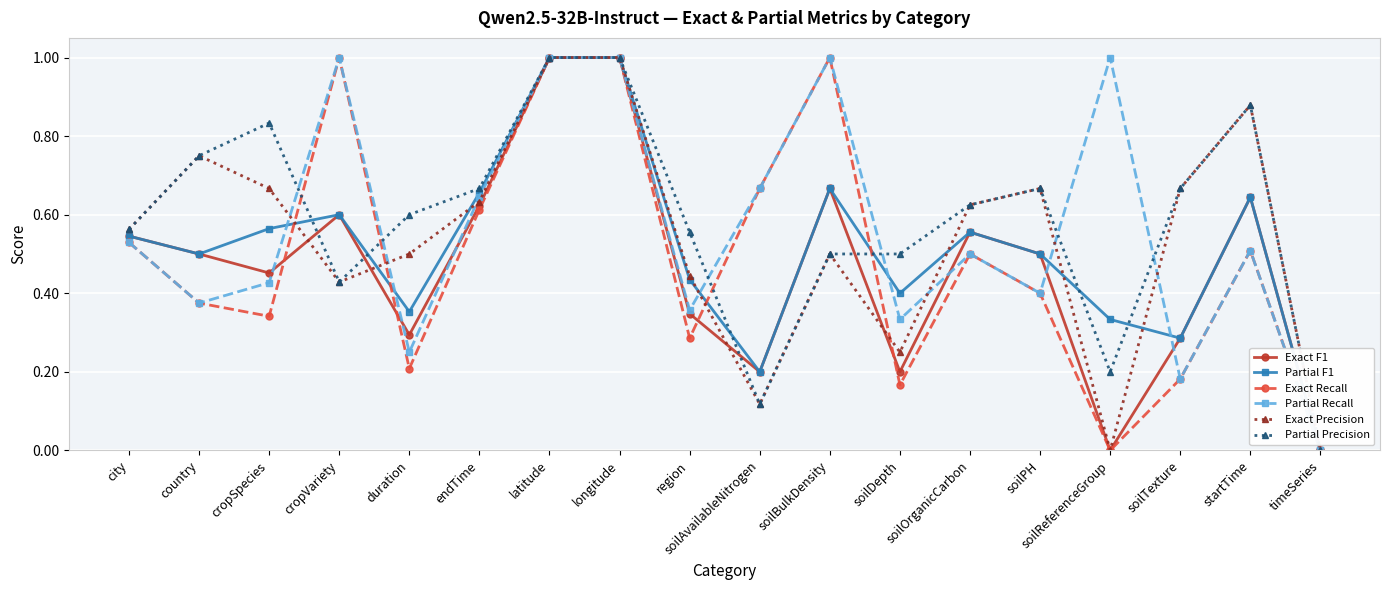

What is the difference between the maximum and minimum values in the Exact F1 series?

1.0